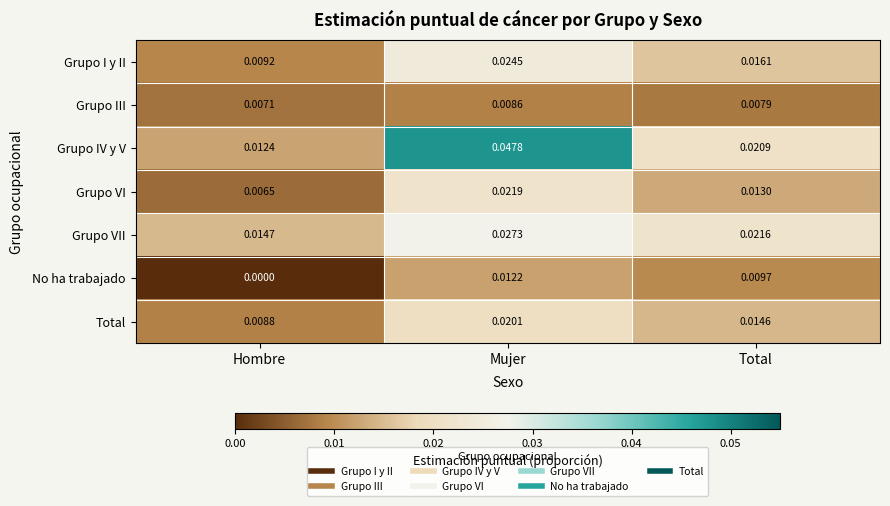

Rank the series at Hombre from lowest to highest value.

No ha trabajado, Grupo VI, Grupo III, Total, Grupo I y II, Grupo IV y V, Grupo VII